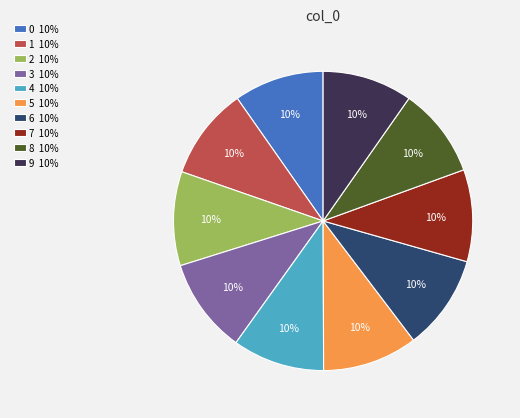

True or false: 3 accounts for 19% of the total.

False